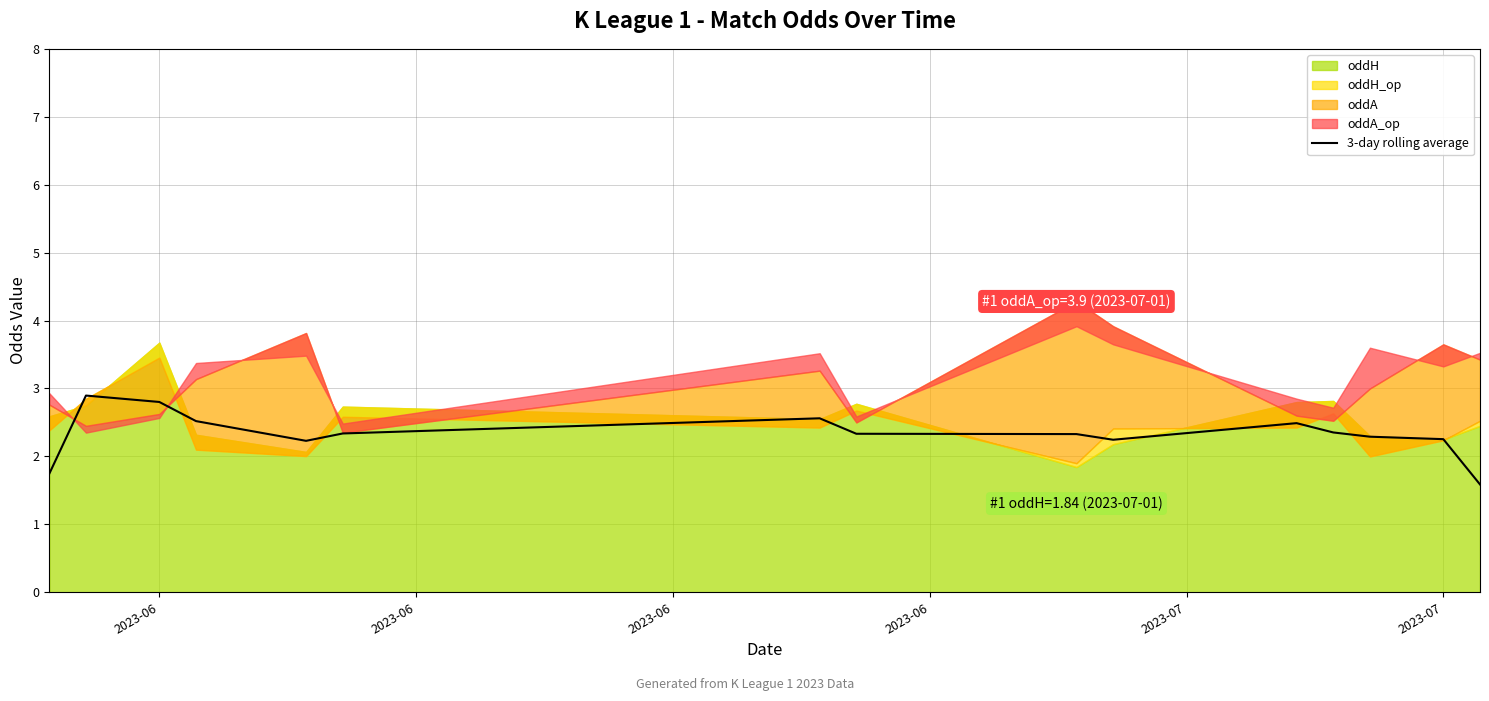

How many values exceed 2?

13